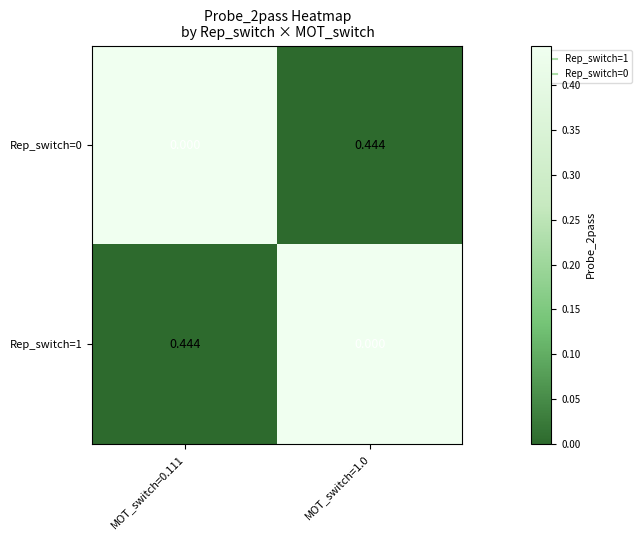

How many positive values does the Rep_switch=0 series have?

1